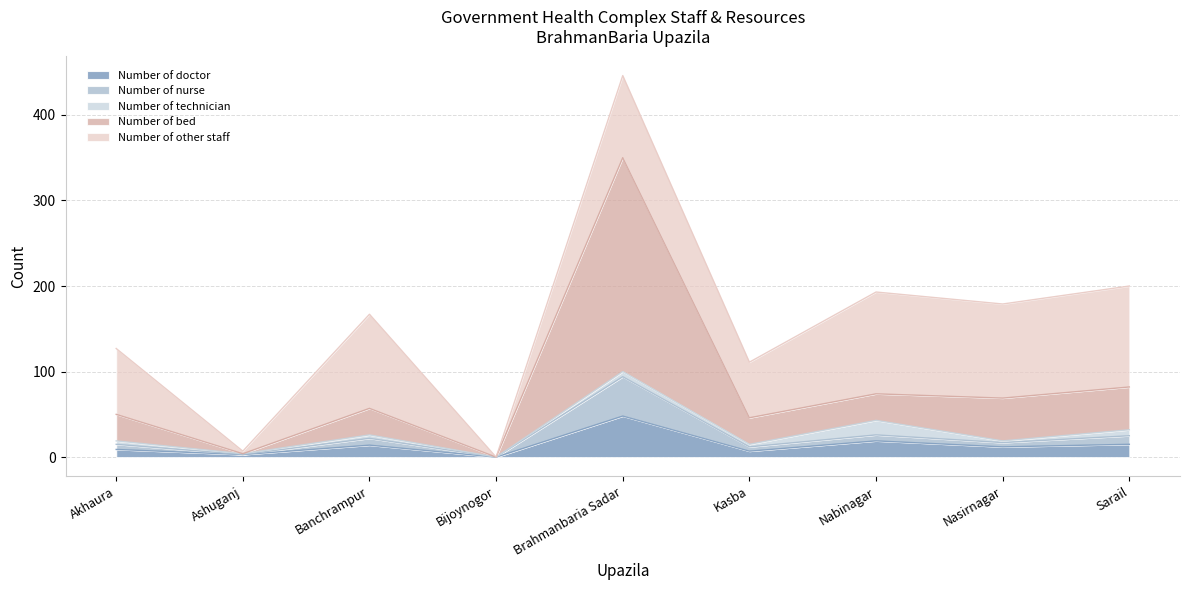

True or false: Number of nurse and Number of bed intersect in this chart.

False